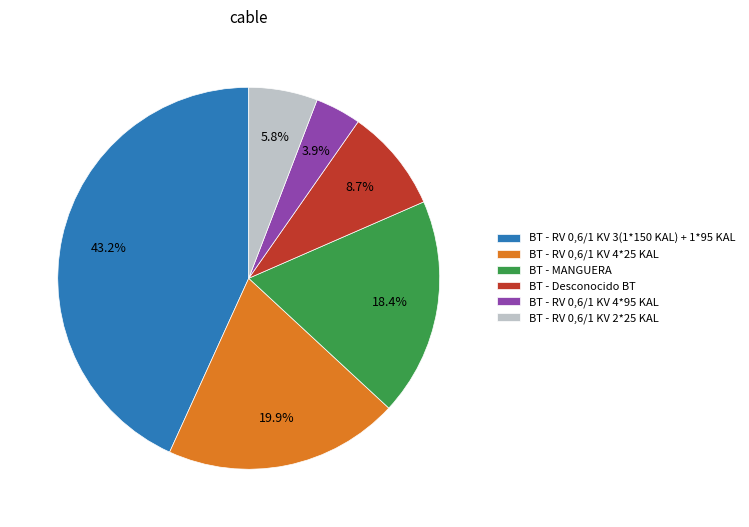

To the nearest percent, what percentage of the pie is BT - MANGUERA?

18%